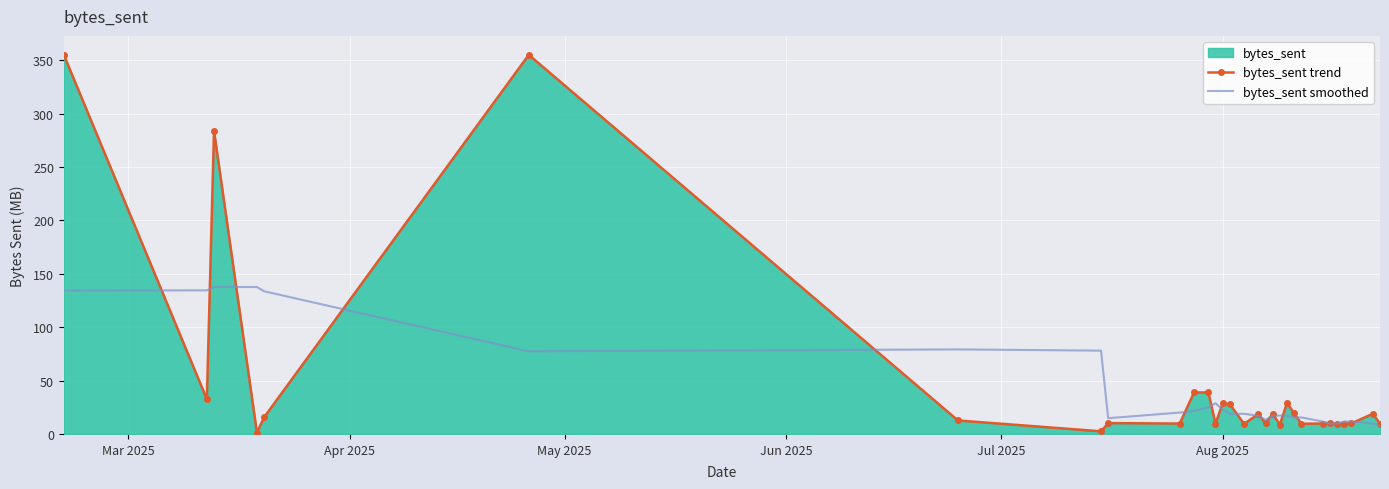

Rank the series by their maximum value, from highest to lowest.

bytes_sent trend, bytes_sent smoothed